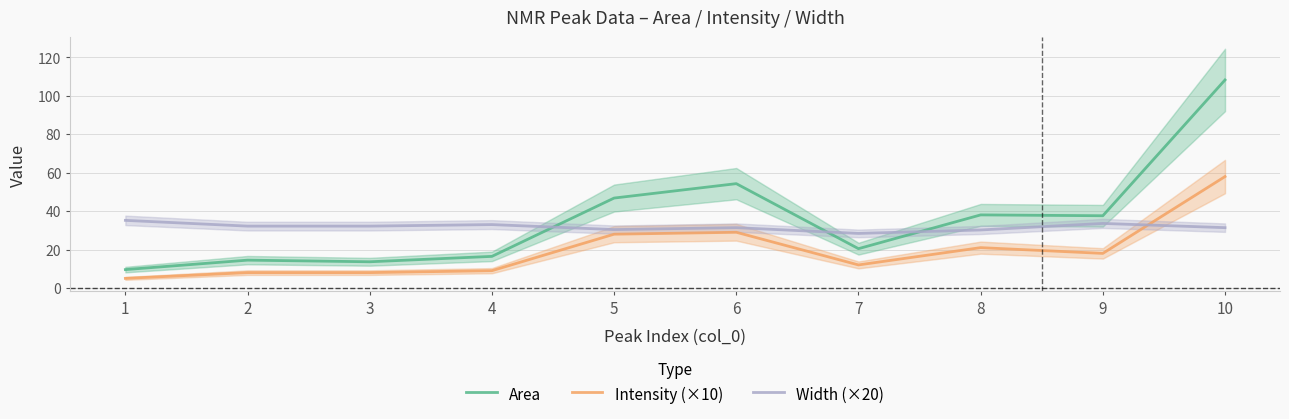

Between 3 and 5, which is larger?

5